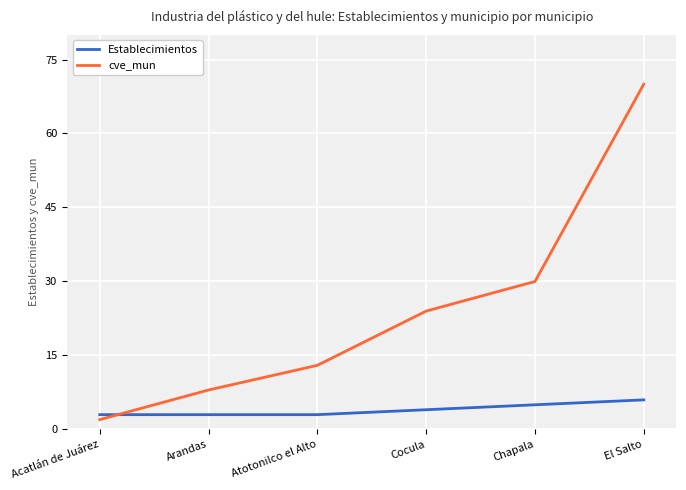

What is the spread (max minus min) of values at Atotonilco el Alto?

10